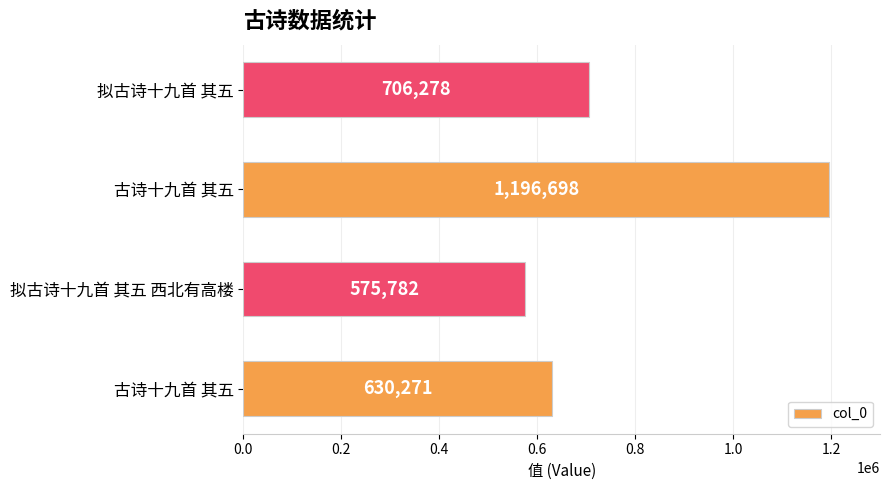

Are the bars horizontal?

Yes